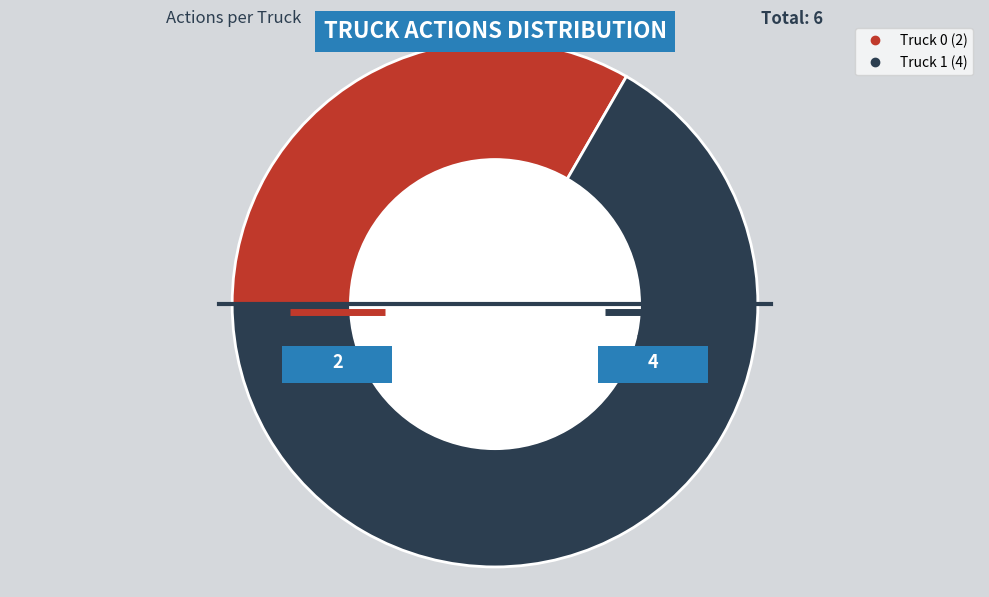

What percentage do Truck 0 and Truck 1 together represent?

100.0%